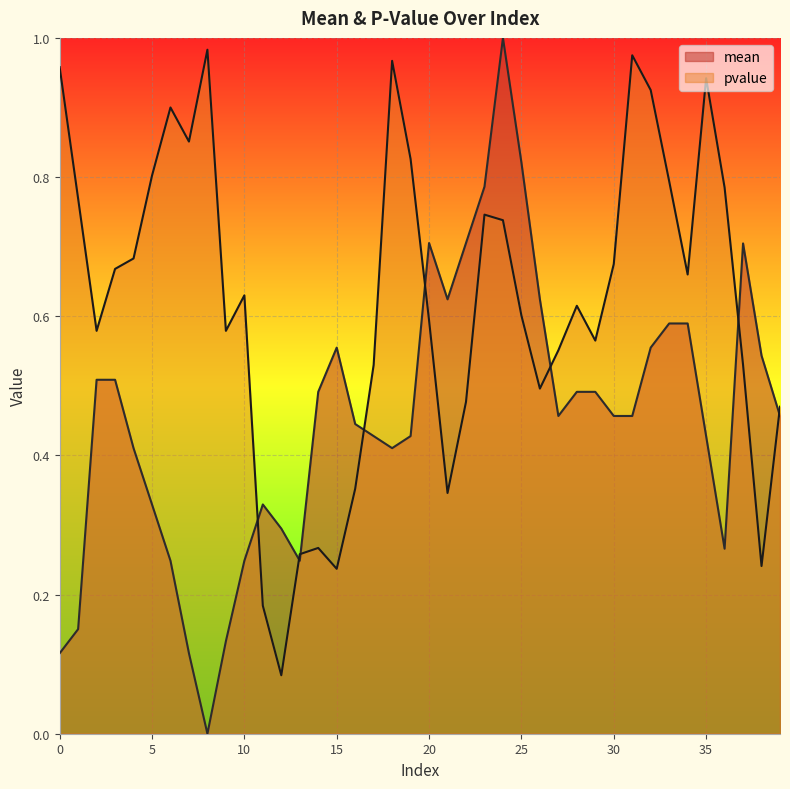

Read the pvalue value at 23.

0.7